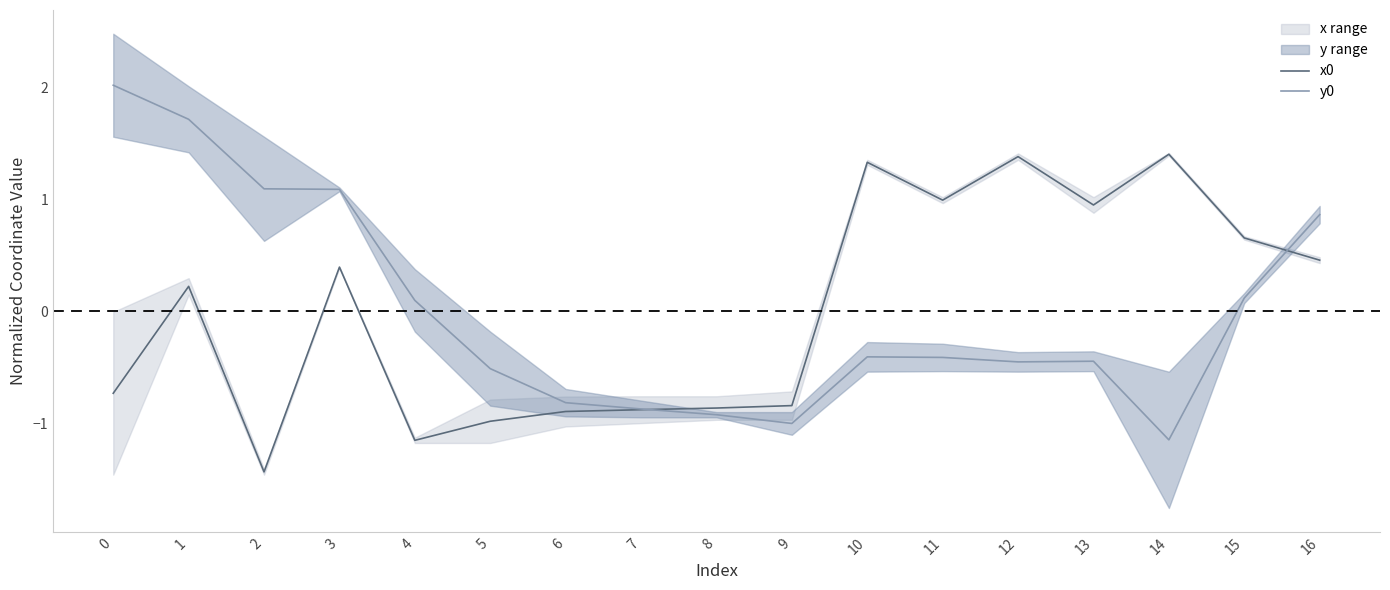

Between 7 and 13, which is larger?

13